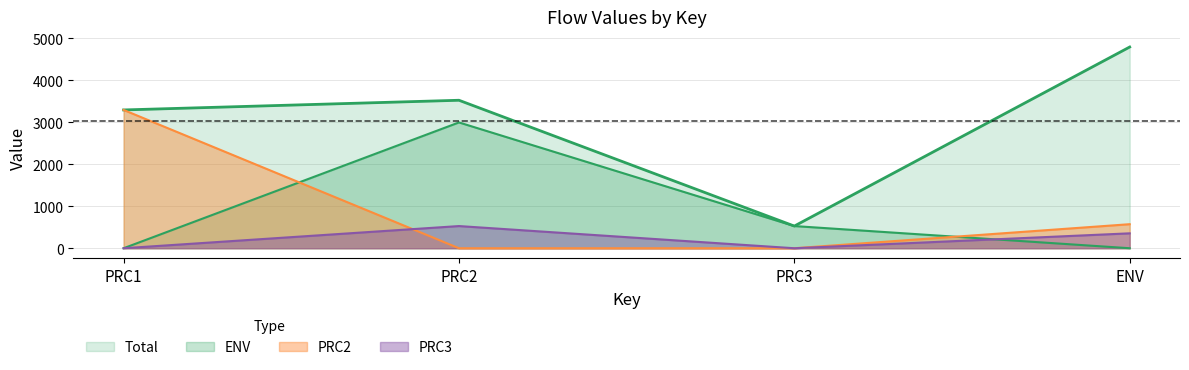

At PRC3, list the series in order from smallest to largest.

PRC2, PRC3, Total, ENV